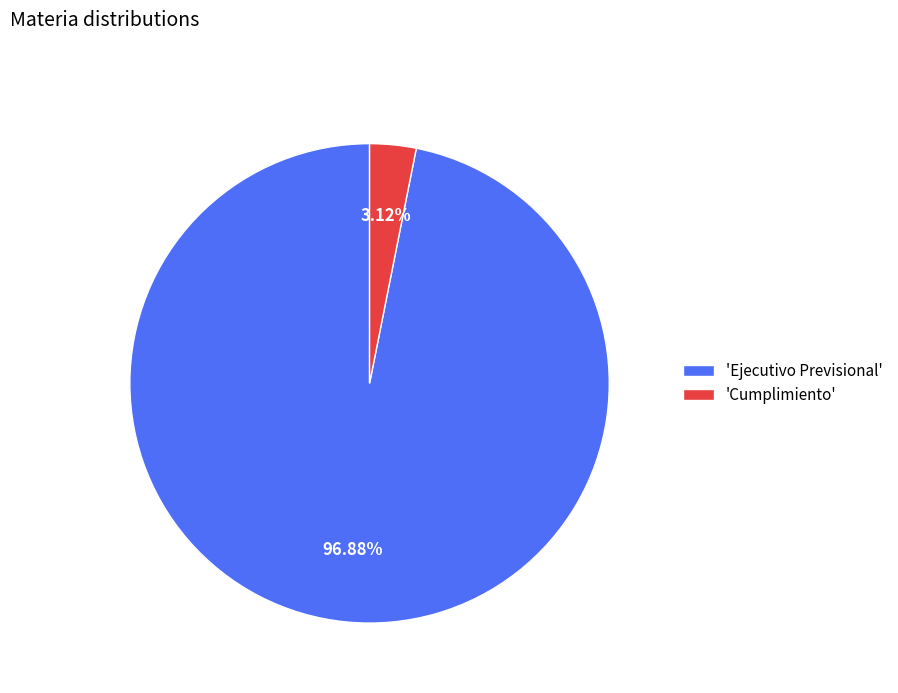

Which slice is the smallest?

'Cumplimiento'